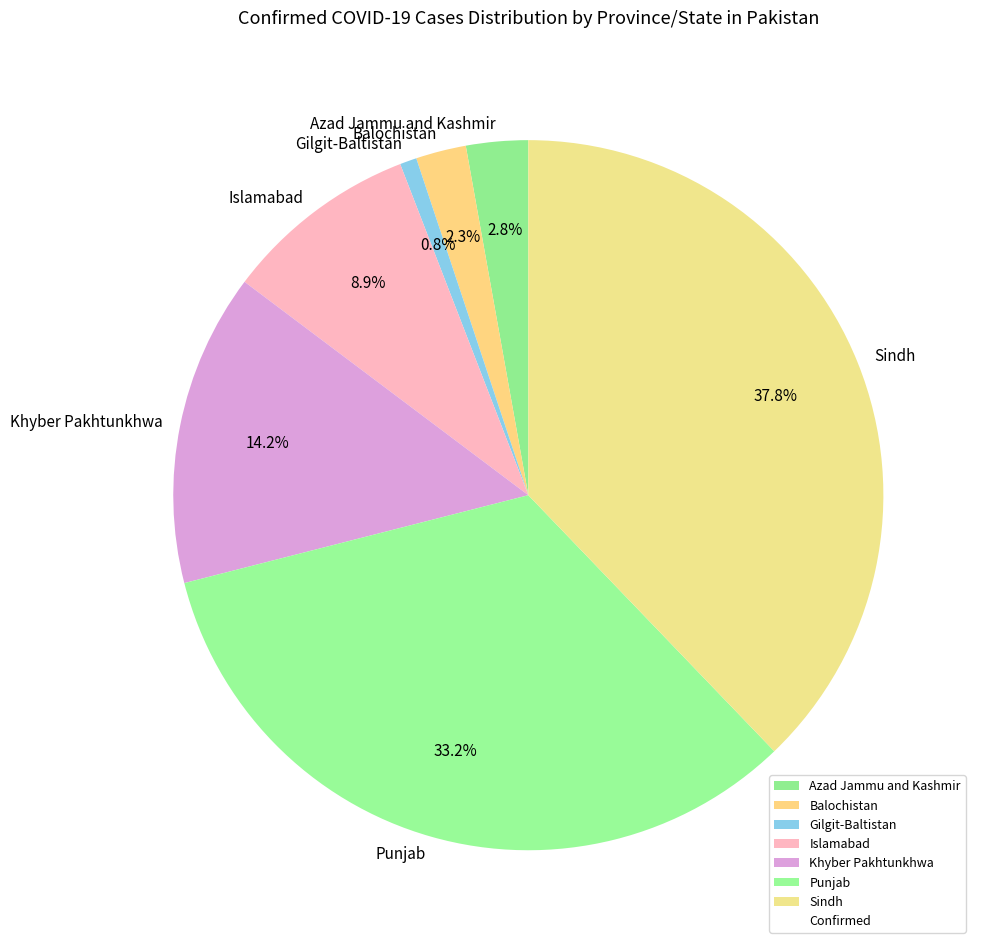

What is the ratio of the value at Gilgit-Baltistan to the value at Balochistan?

0.3